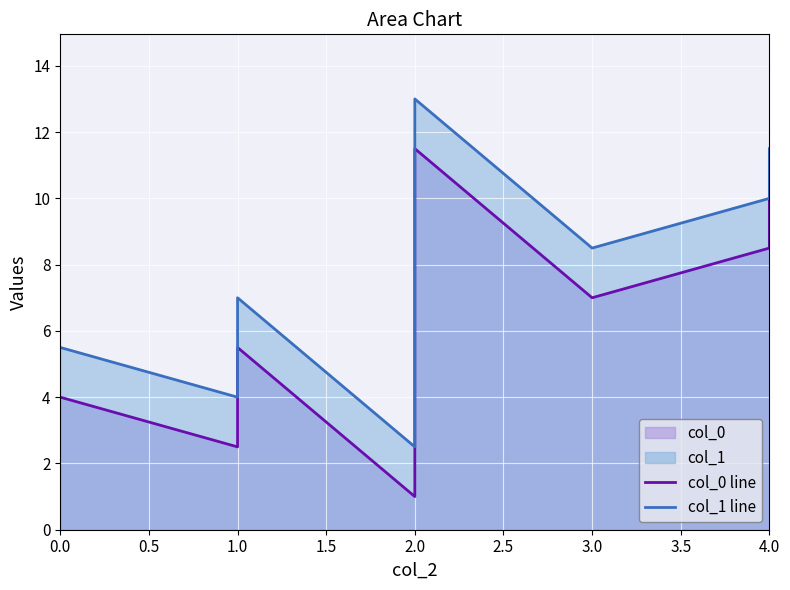

Where does the col_1 line series first go above 8?

2.0